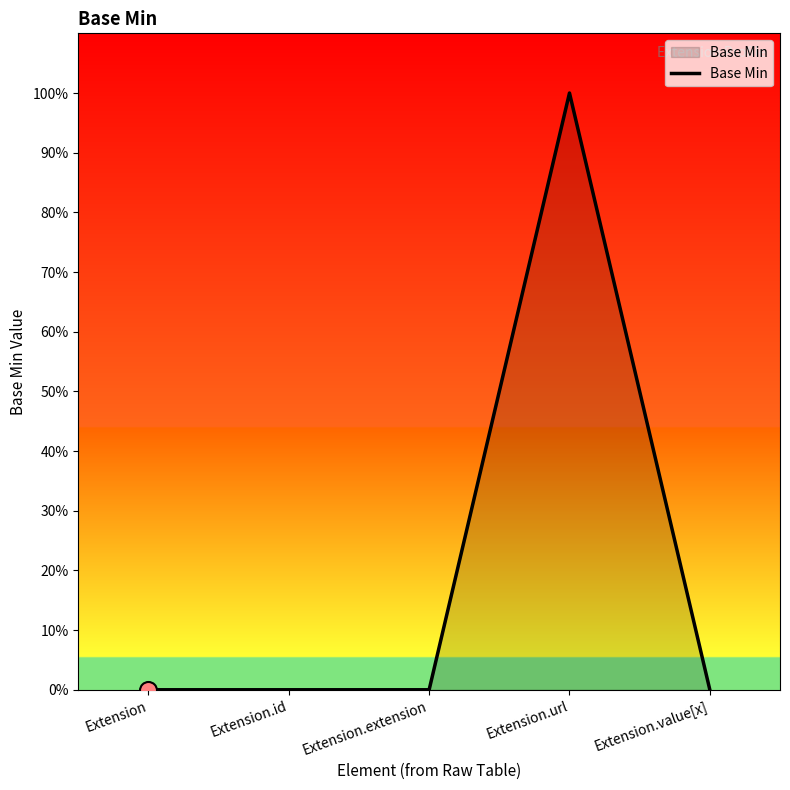

What is the change in value from Extension.extension to Extension.url?

+1